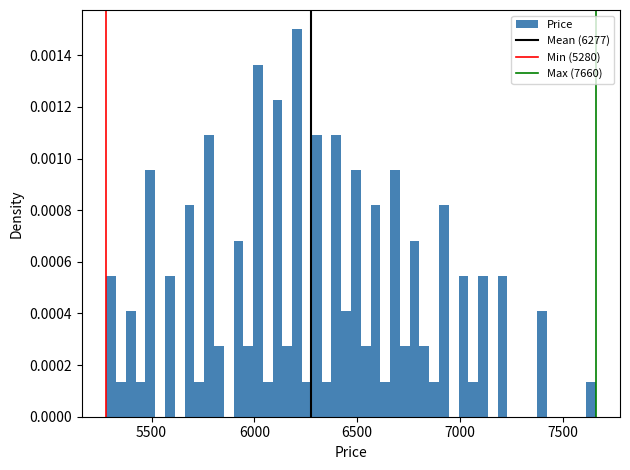

Read against the x-axis, roughly where is the centre of the tallest bar?

6200